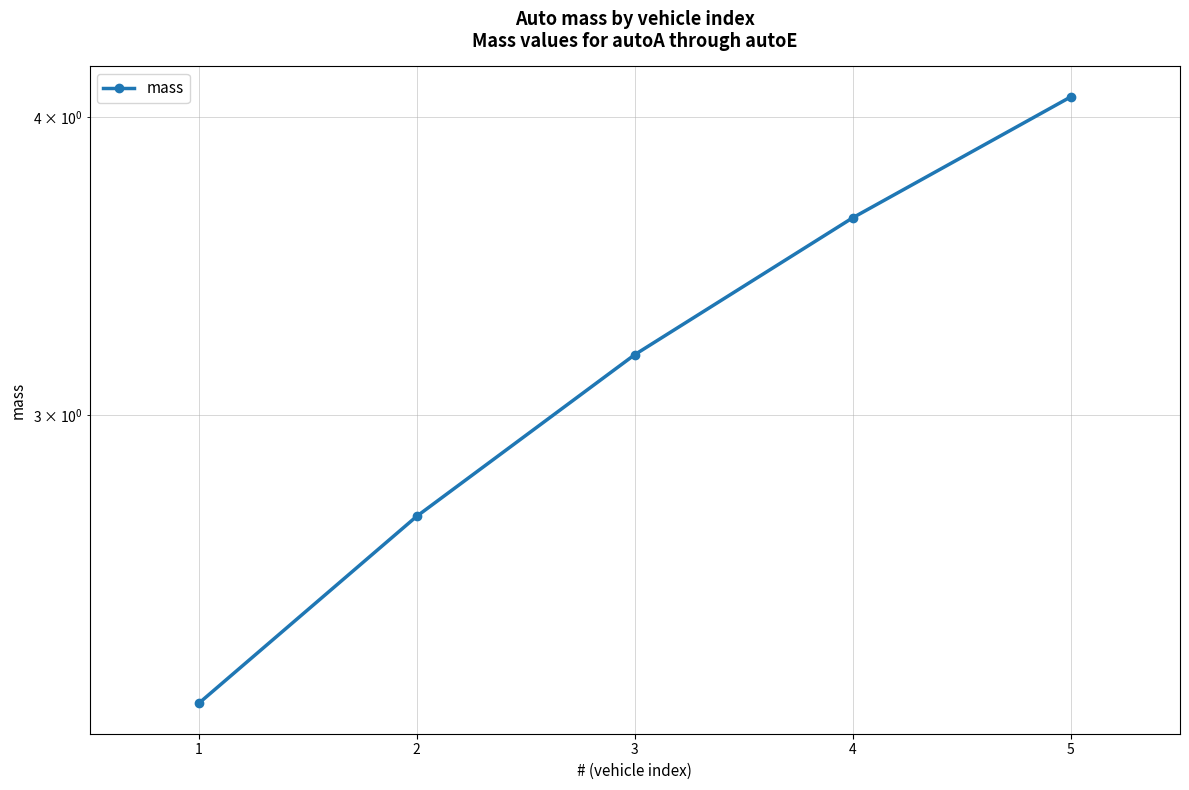

Does the chart have visible grid lines?

Yes